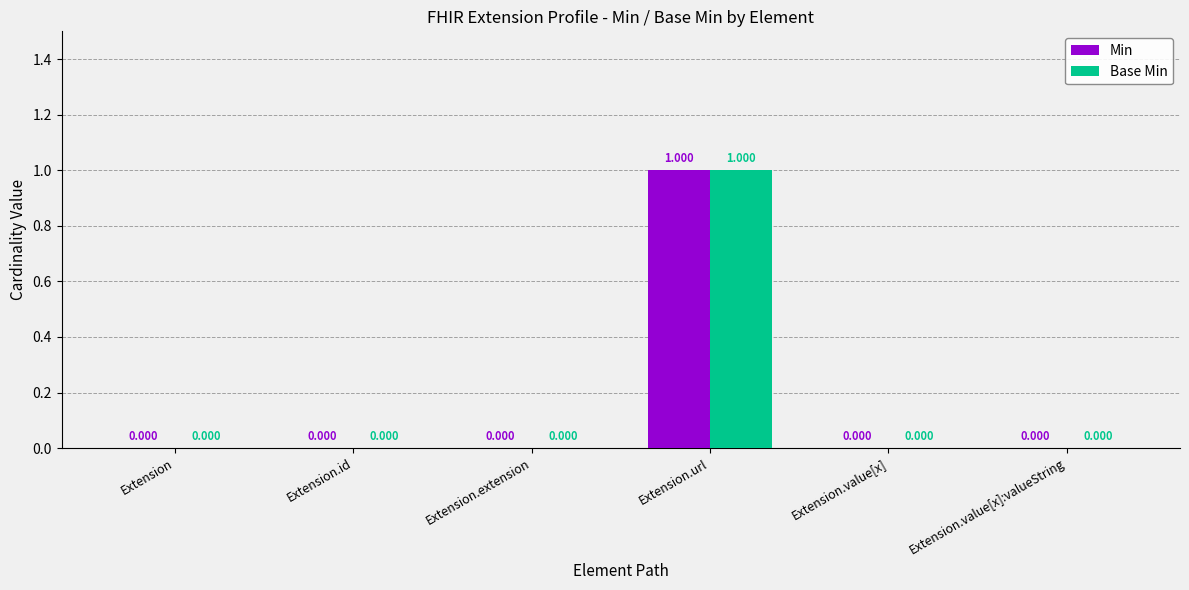

How many groups of bars are there?

6